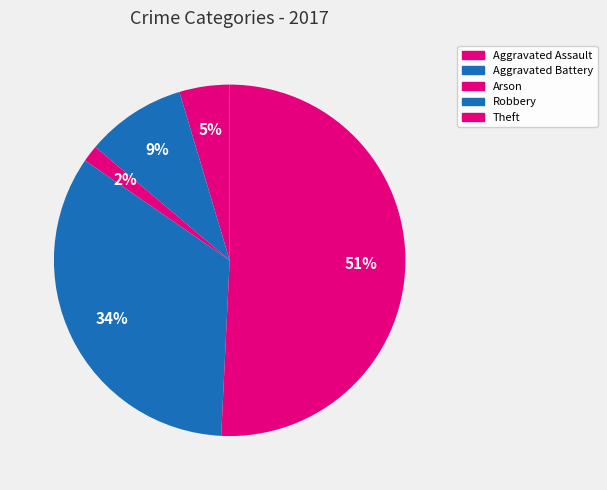

Which slice represents more than half of the pie?

Theft